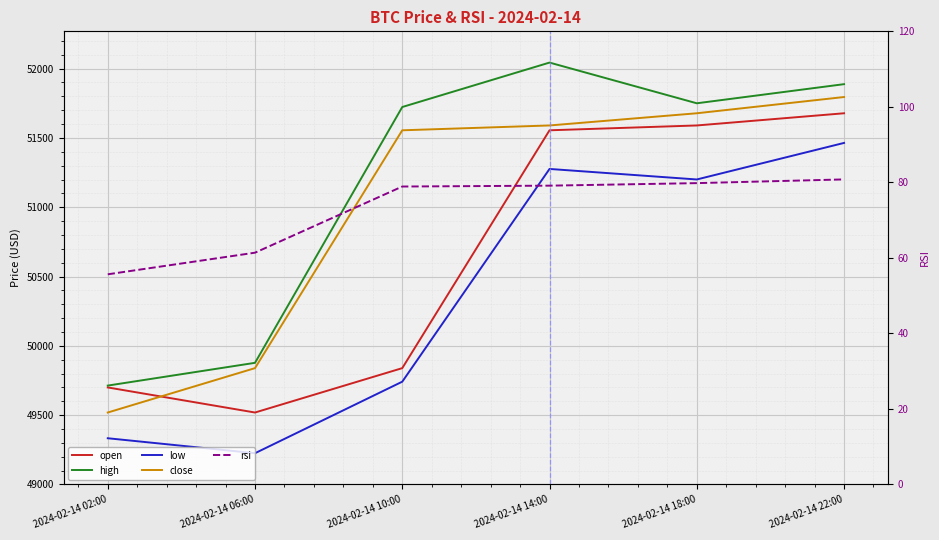

What is the average value of the open series?

50646.7